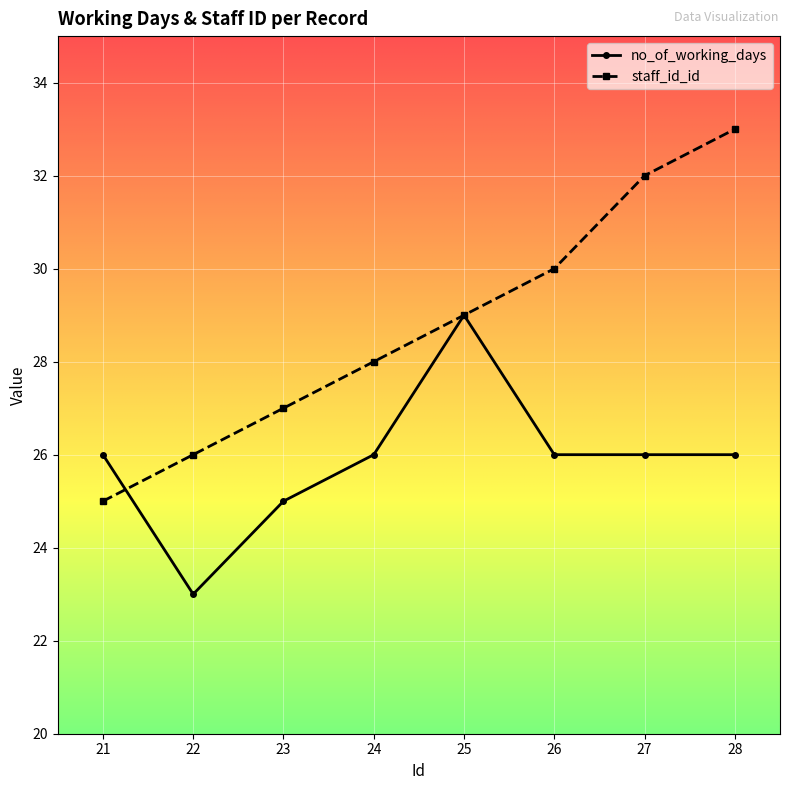

Is the value of staff_id_id at 23 greater than the value of no_of_working_days at 22?

Yes